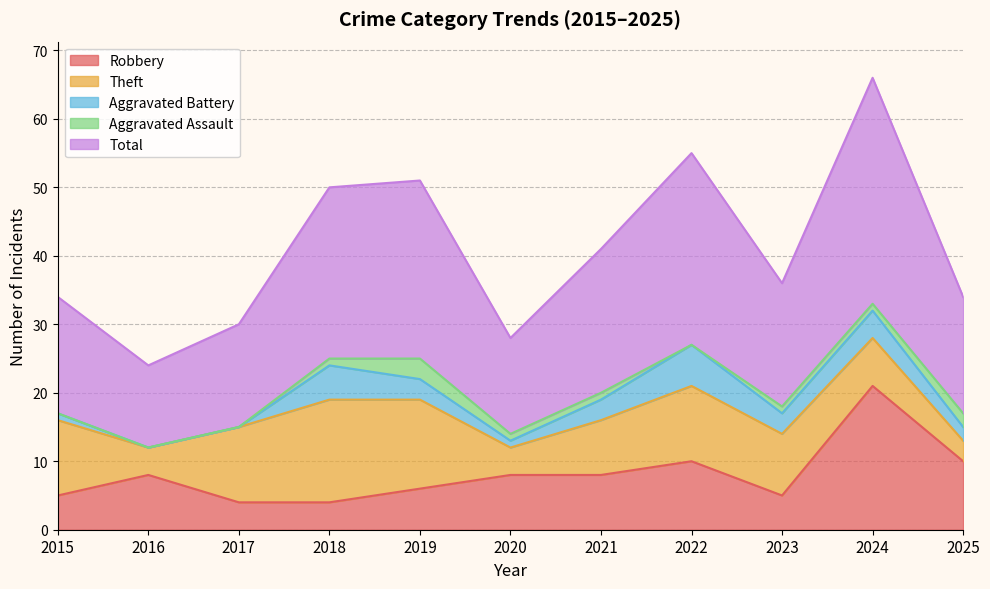

At how many categories does at least one series exceed 16?

8